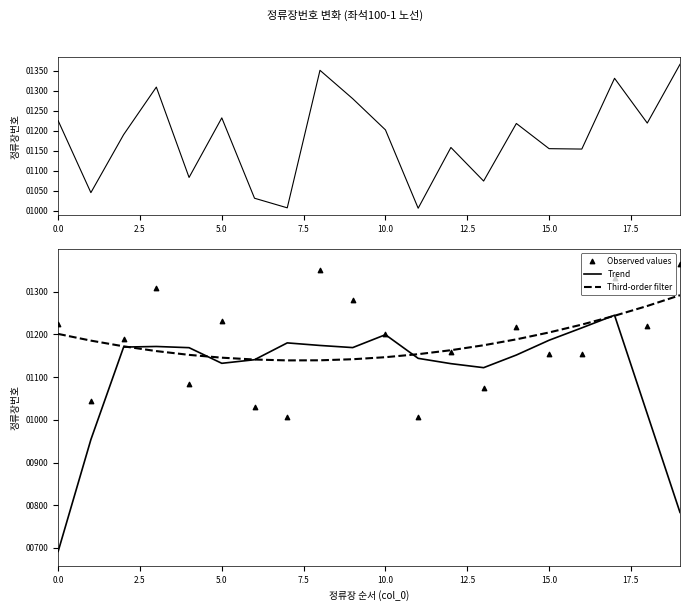

At how many categories does at least one series exceed 1256?

6